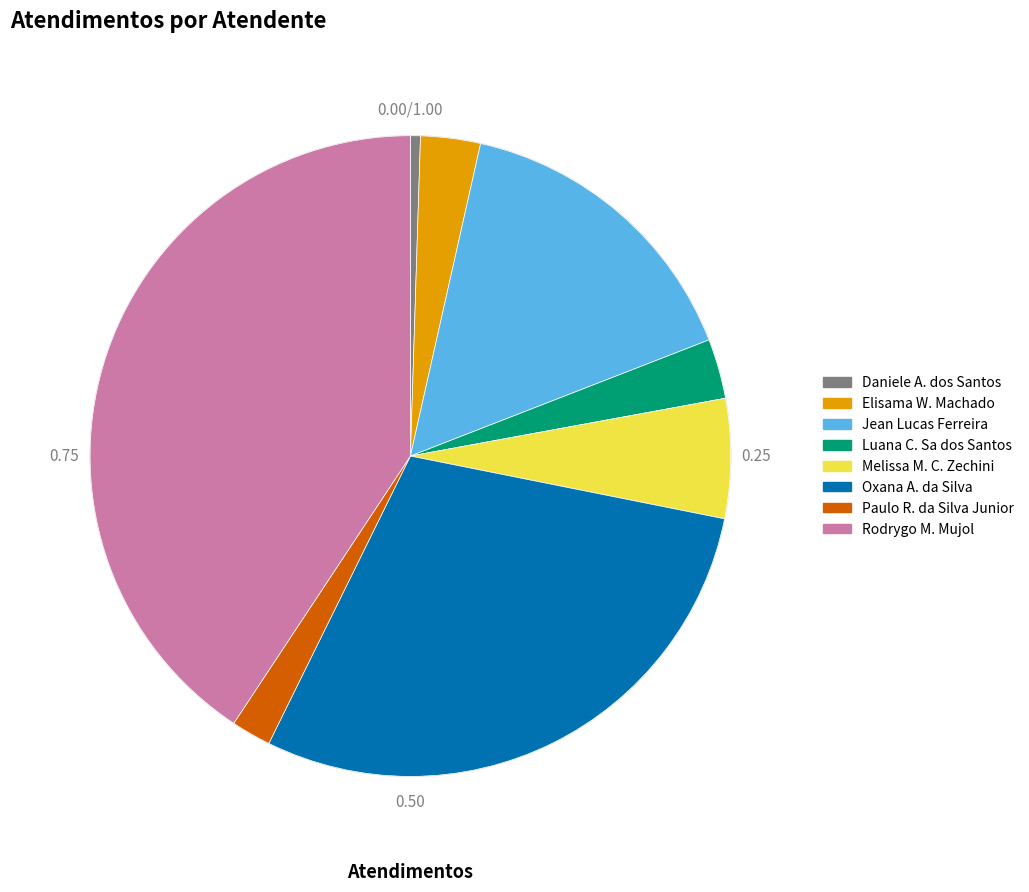

Is there any slice that represents more than half of the pie?

No